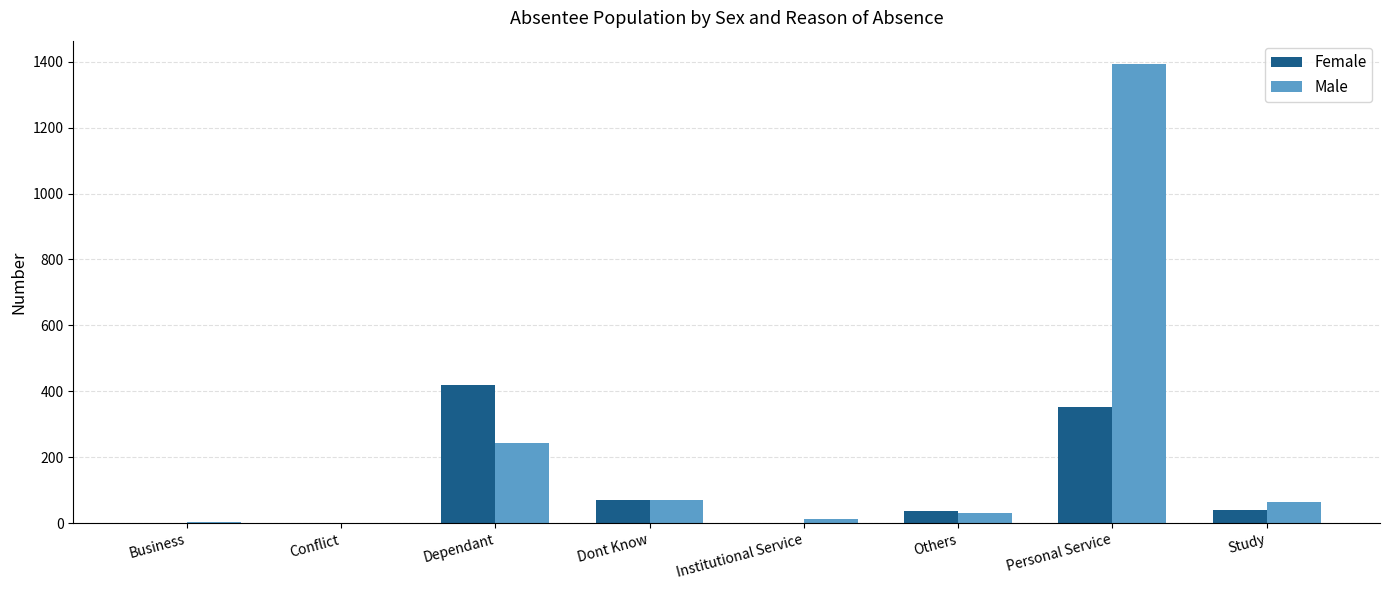

Which category has the highest value in the Male series?

Personal Service